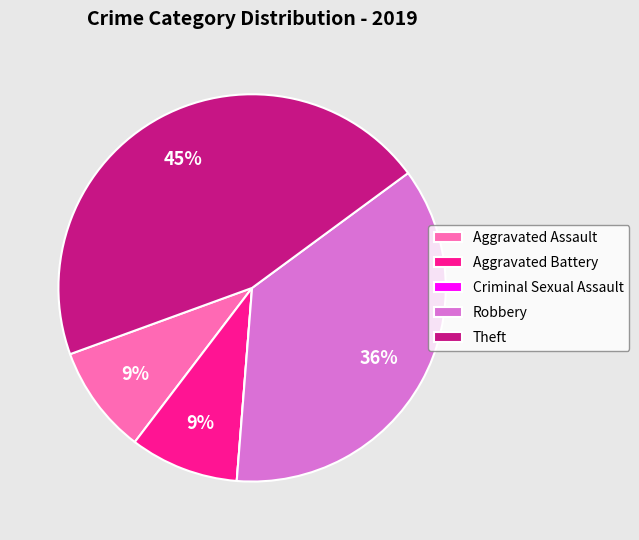

To the nearest percent, what is the difference between the largest and smallest slice percentages?

45%